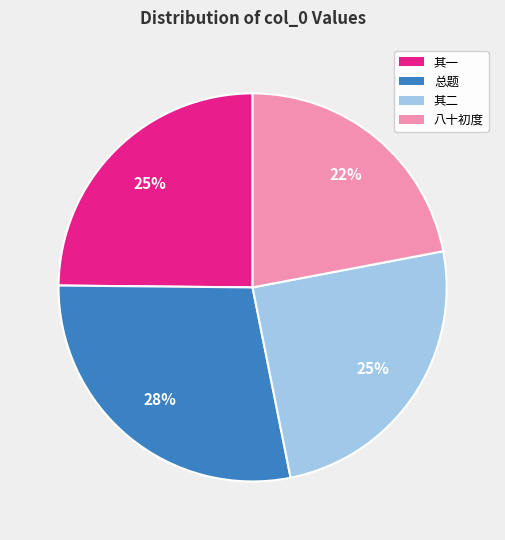

Is the sum of 总题 and 其一 greater than half?

Yes